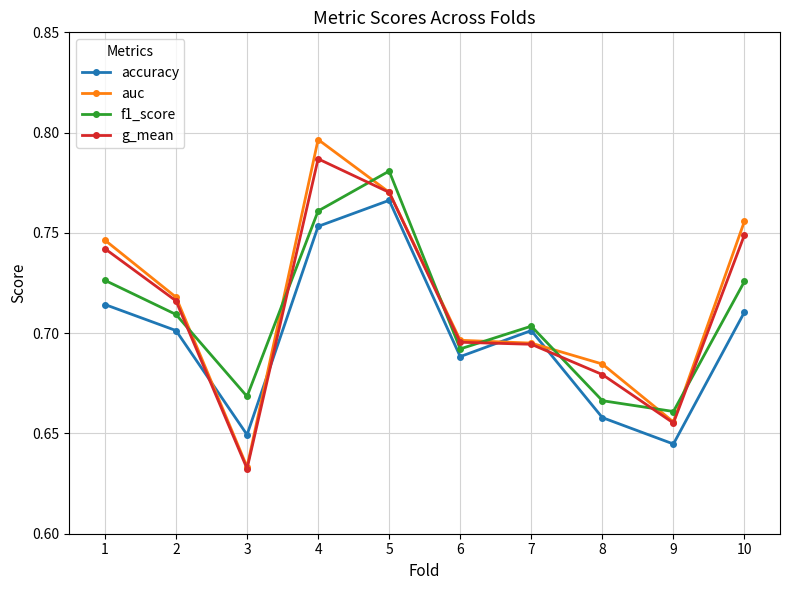

Which category has the highest value across all series?

4